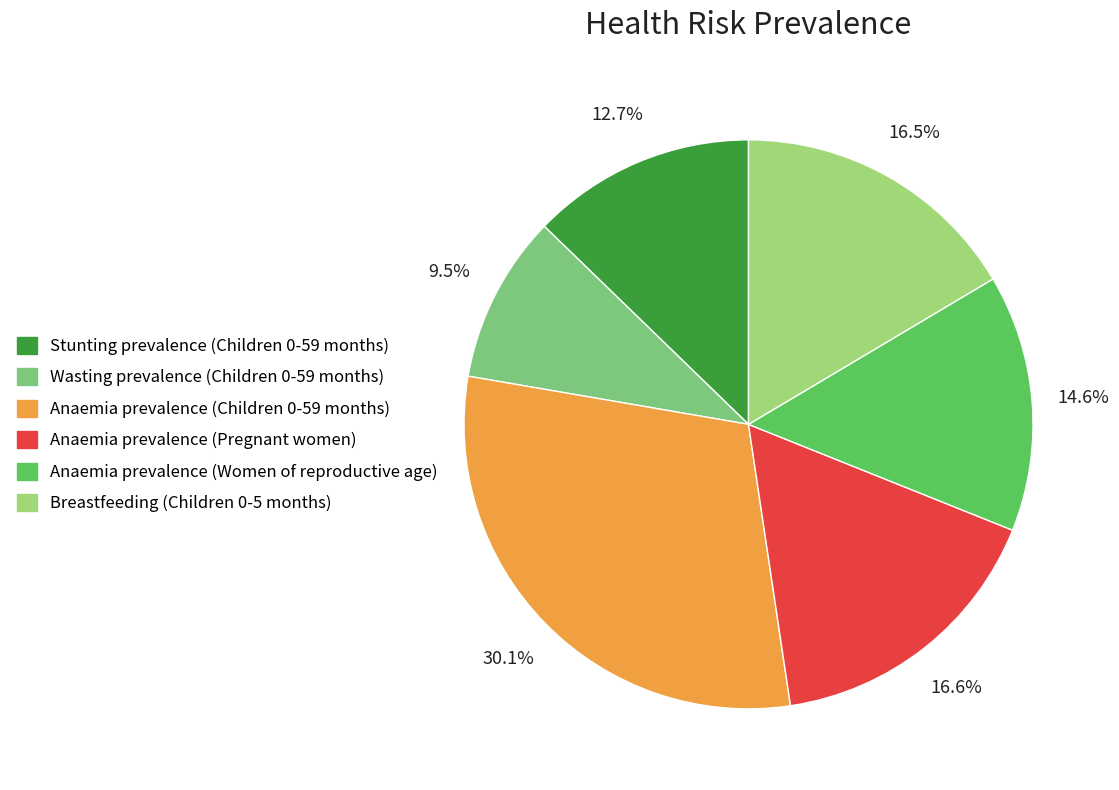

To the nearest percent, what percentage of the pie is Wasting prevalence (Children 0-59 months)?

10%